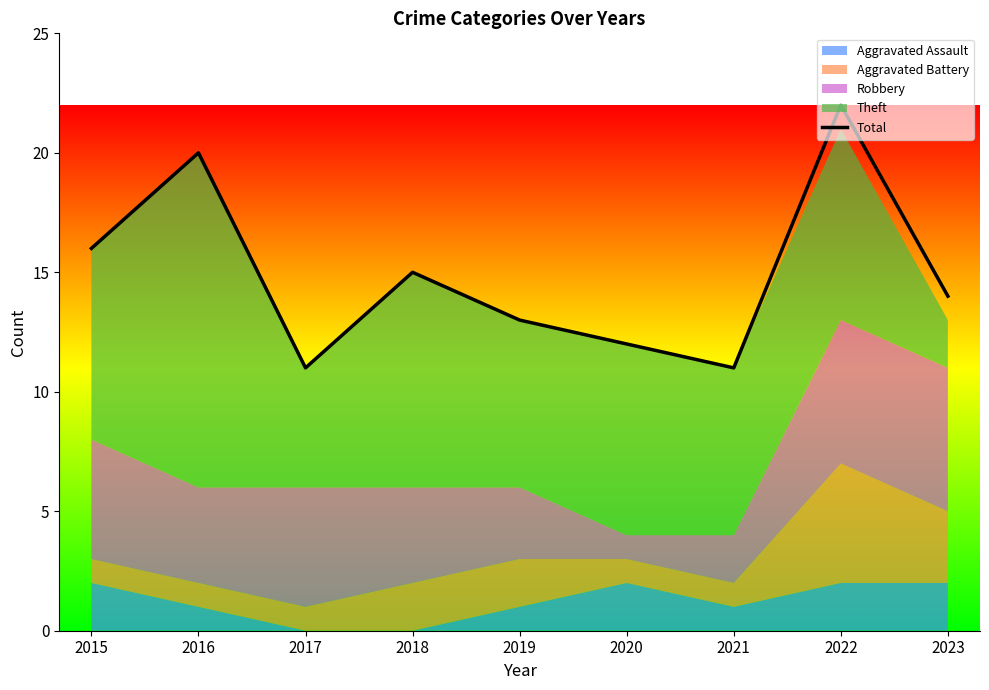

At which category does the data reach its first local peak?

2016